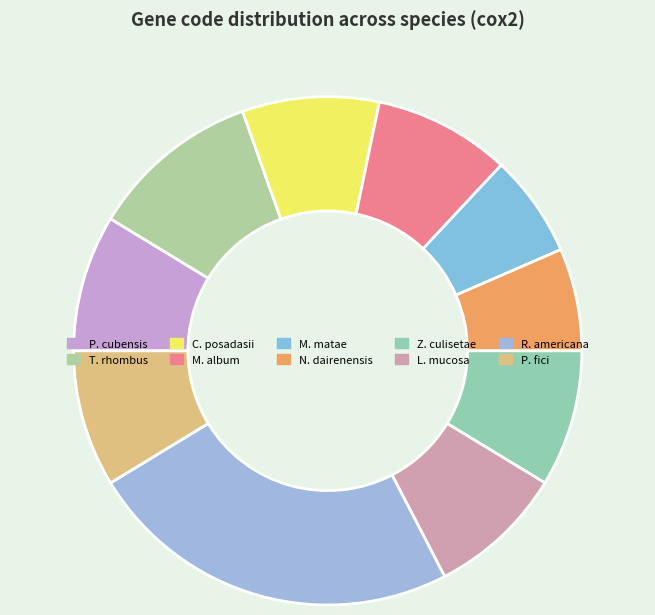

Which category has the smallest portion of the pie?

Metschnikowia matae var. maris